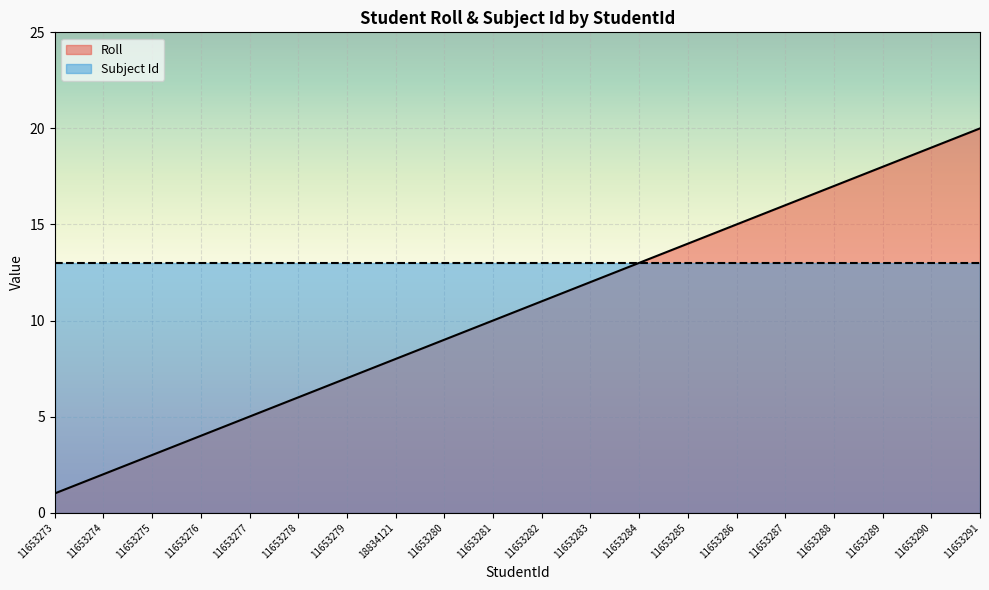

Between 11653289 and 11653286, which is larger?

11653289